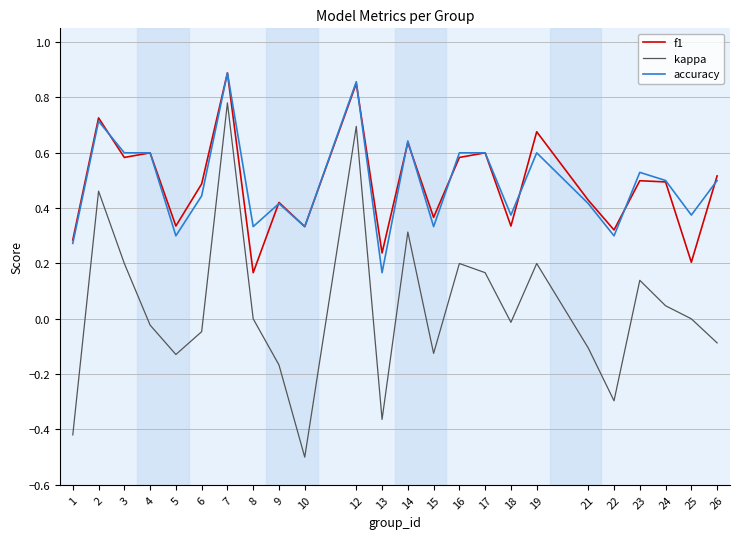

Is the value of kappa at 22 greater than the value of accuracy at 16?

No